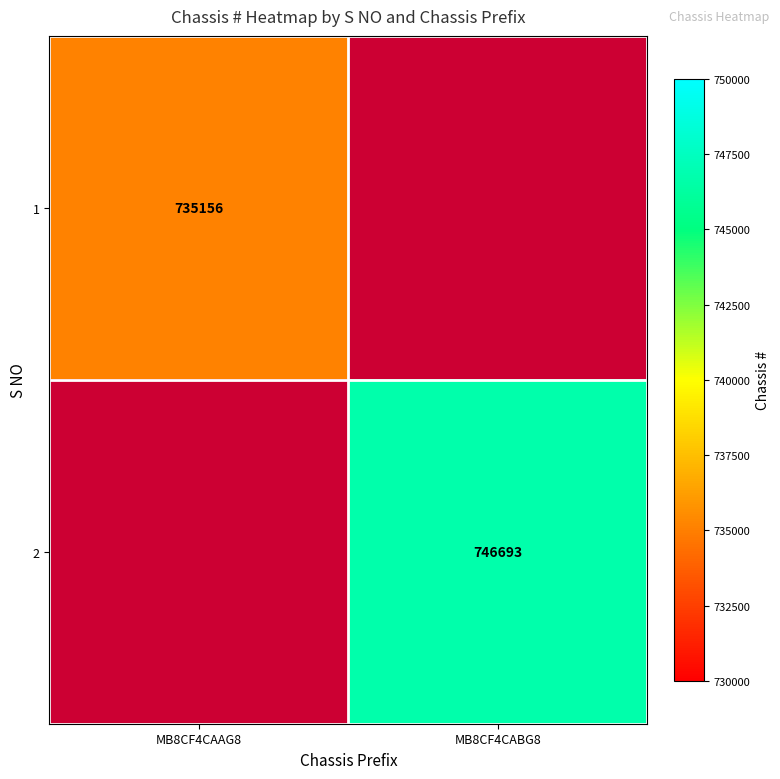

True or false: 1 has a value of 225051 at MB8CF4CAAG8.

False